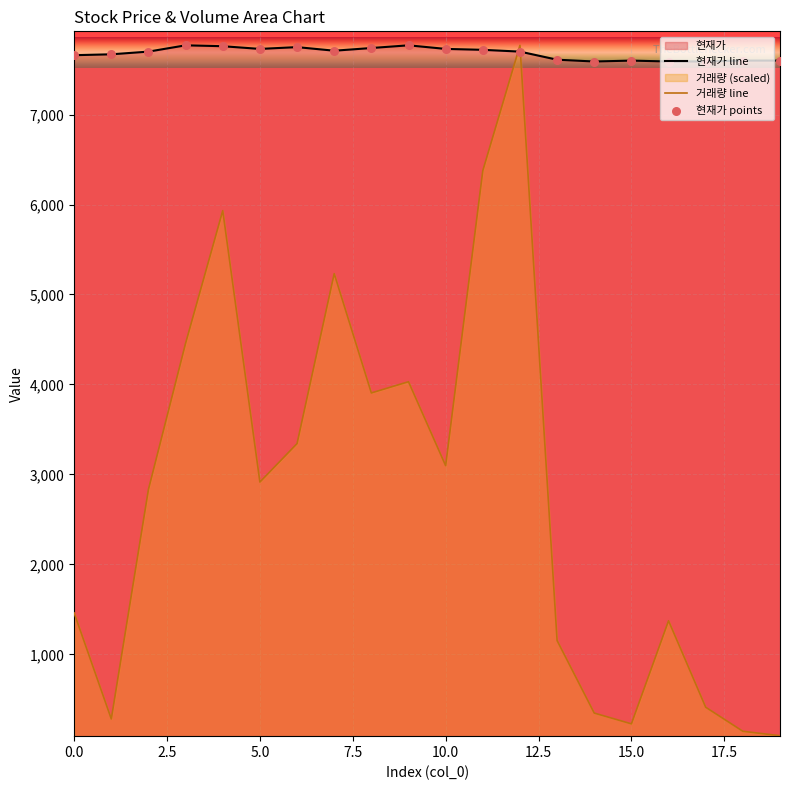

Which series has the largest total across all categories?

현재가 line